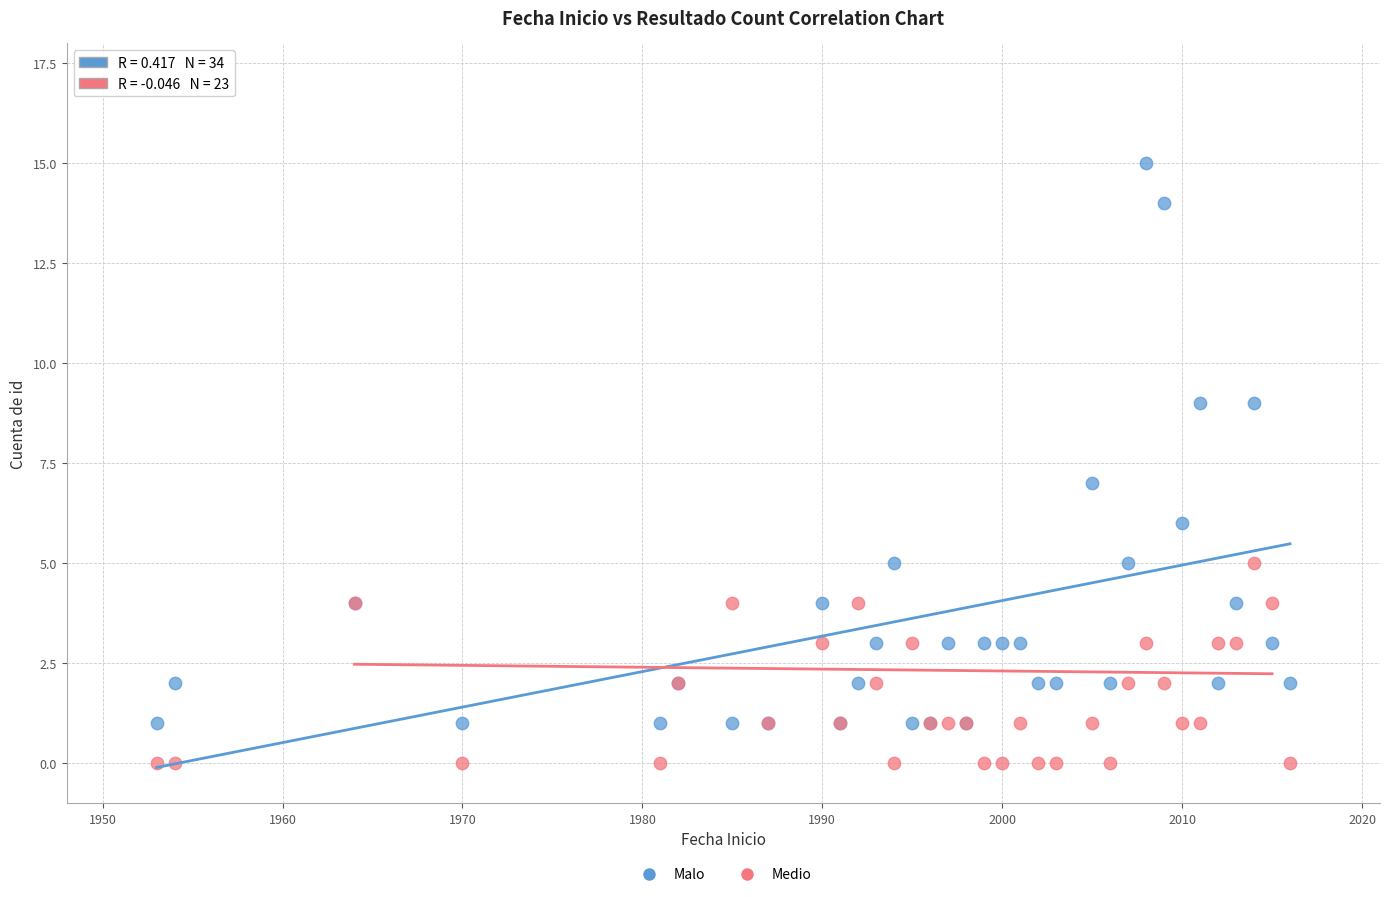

Which series has the largest Y range (max minus min)?

Malo